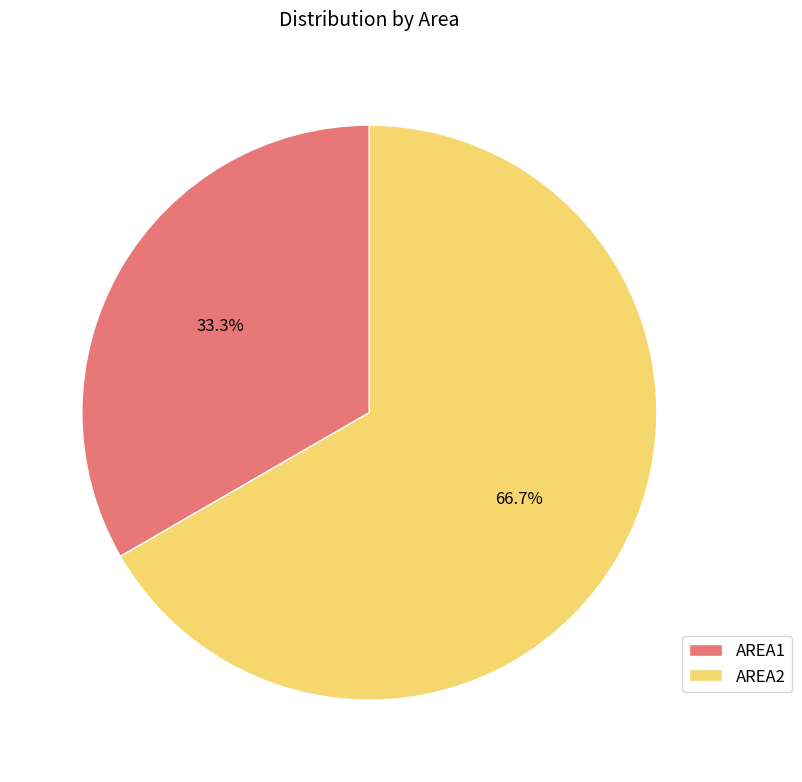

Count the number of slices in the pie.

2